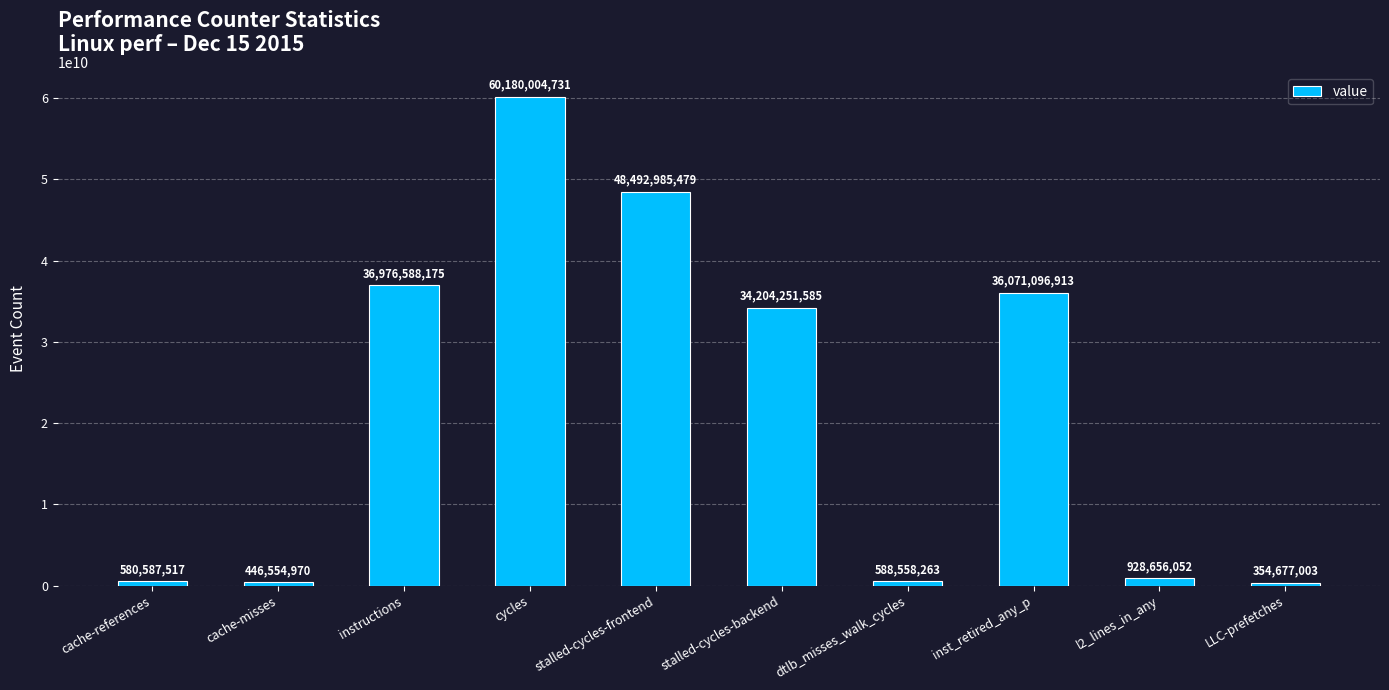

What is the label of the 4th bar from the left?

cycles